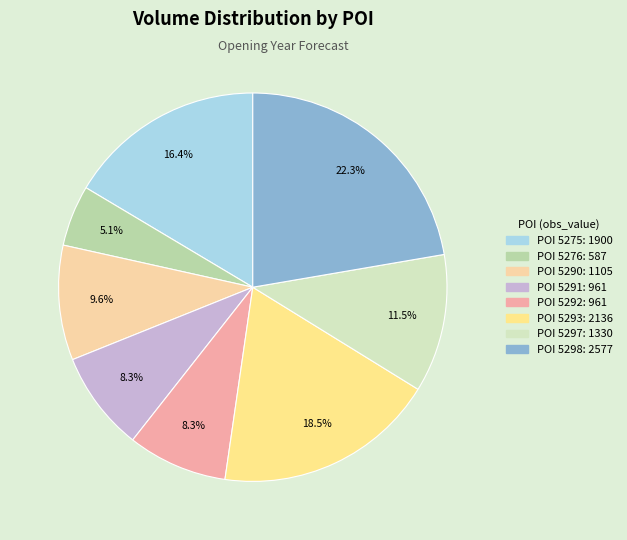

Which slice is the smallest?

101317-5276.0-1